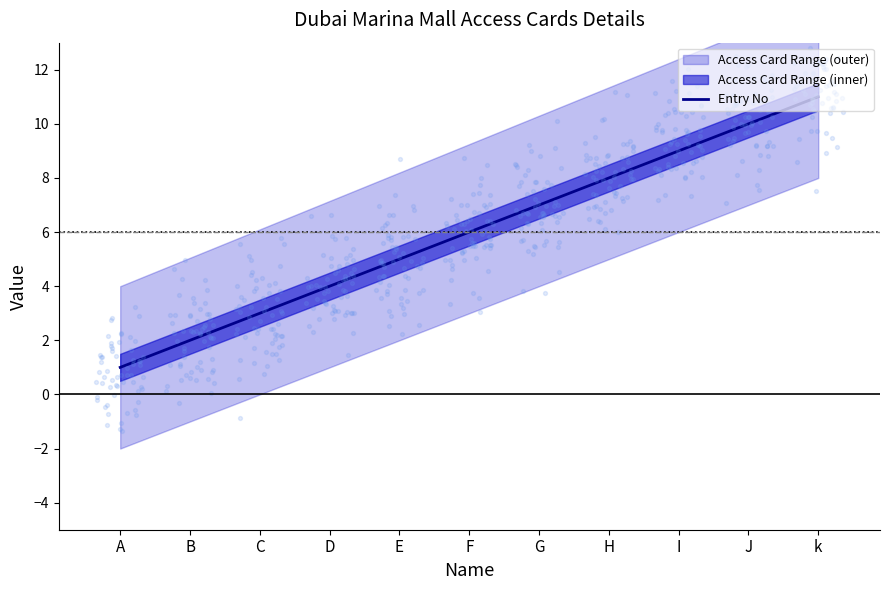

Approximately how many times larger is the value at G compared to D?

1.8